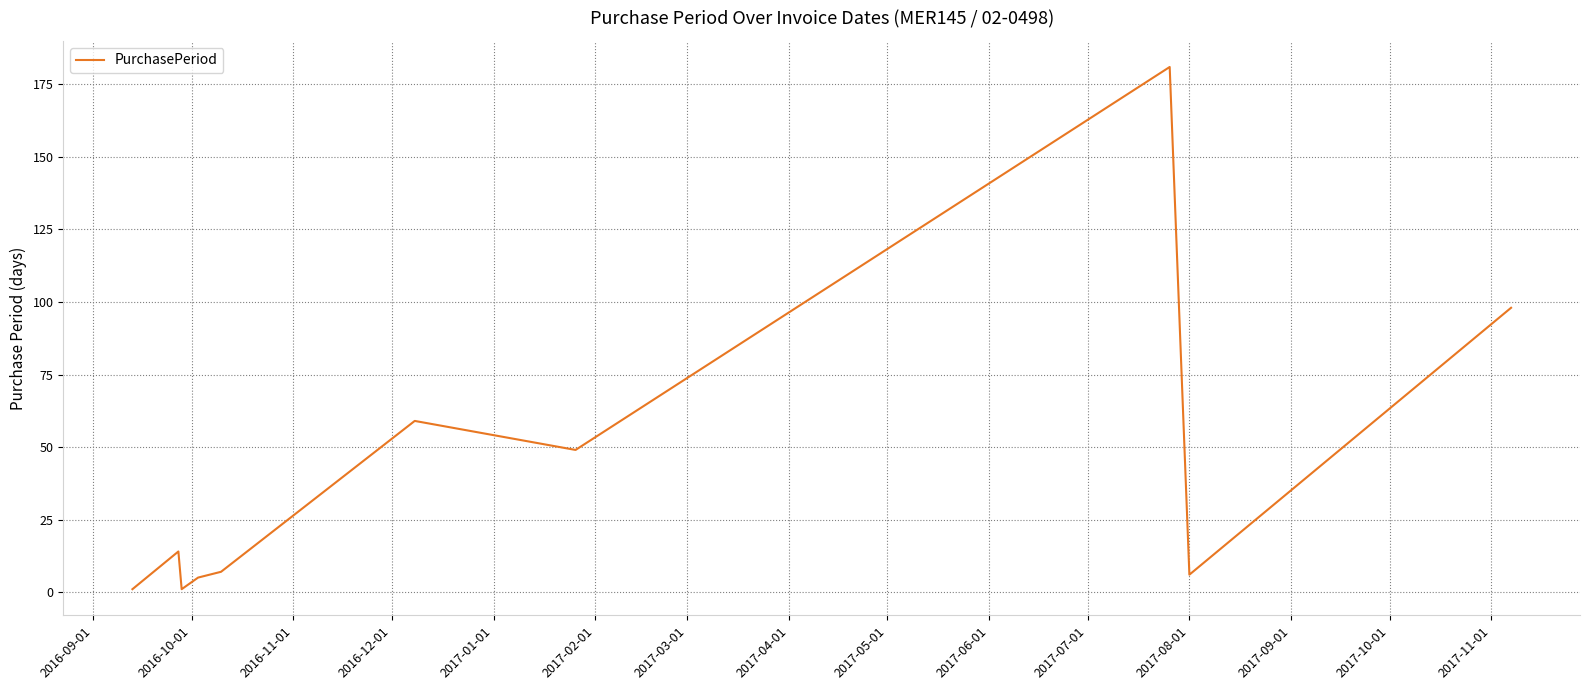

What is the maximum value shown in the chart?

181